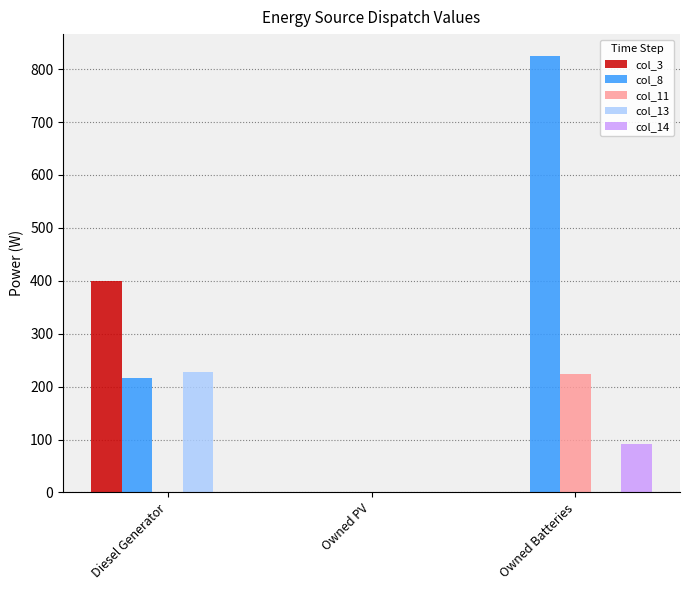

How many groups of bars are there?

3